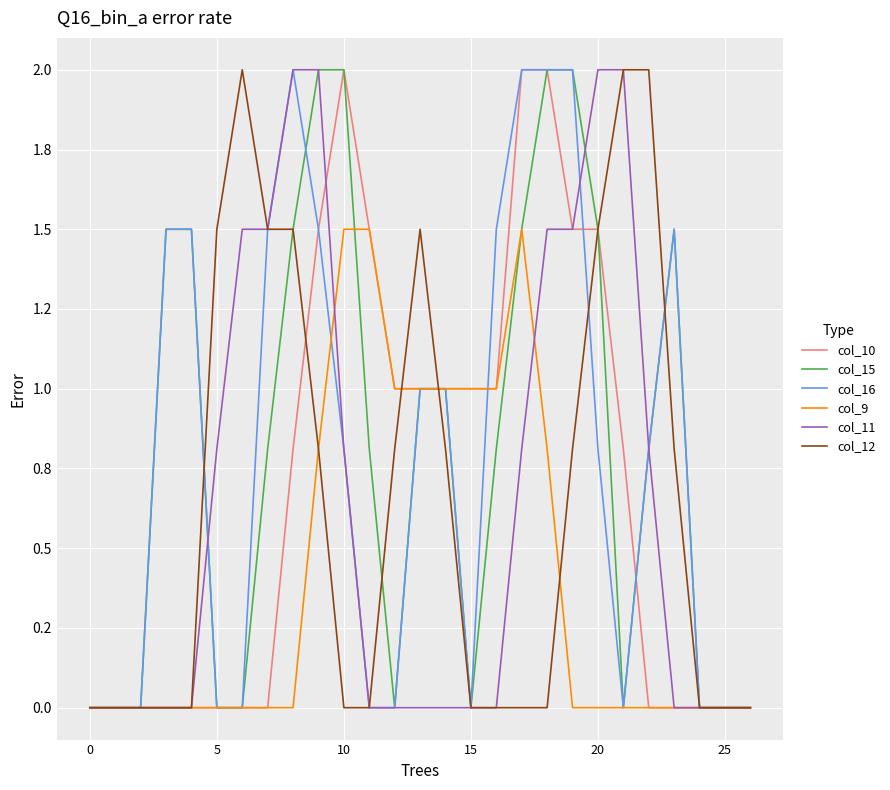

What are all the series names shown in the legend?

col_10, col_15, col_16, col_9, col_11, col_12